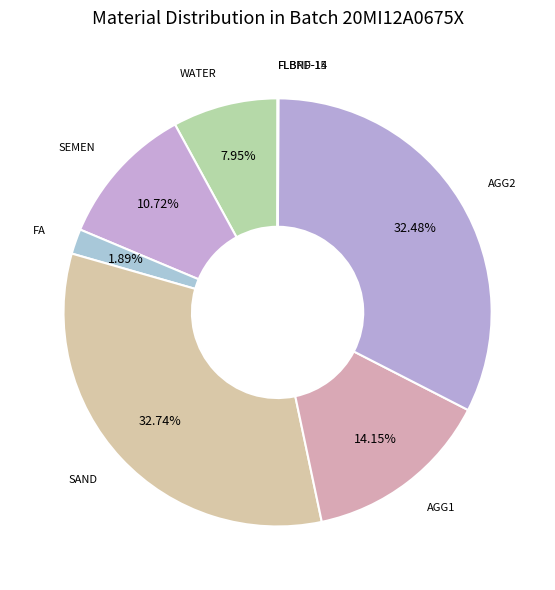

To the nearest percent, what is the average slice percentage?

11%